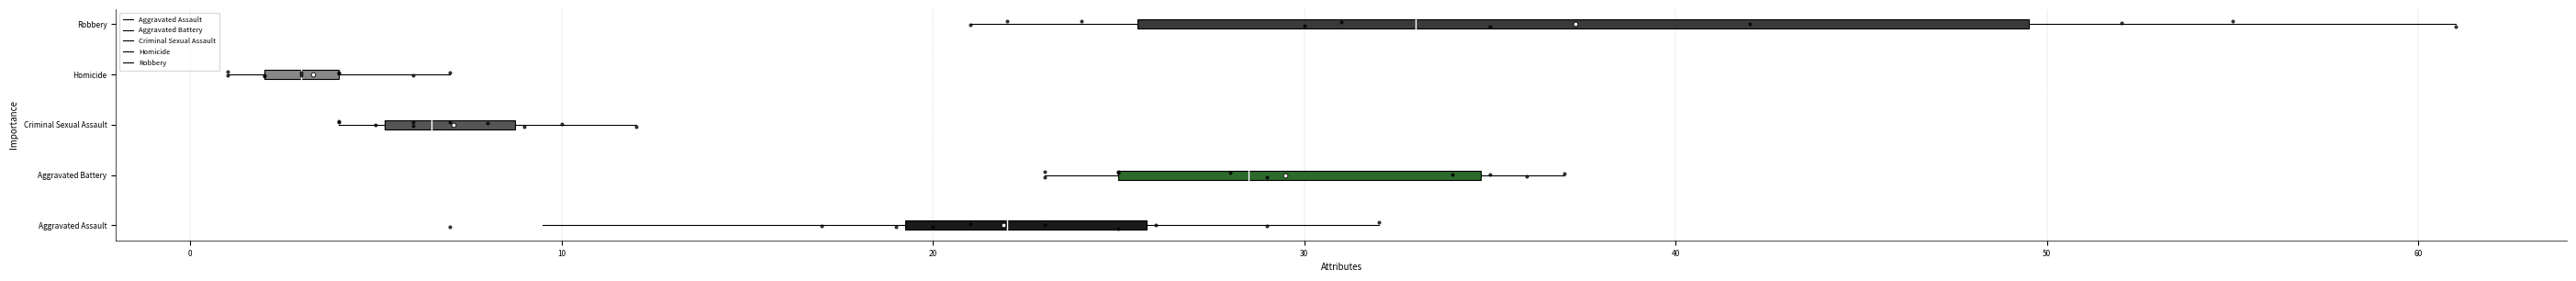

What are all the series names shown in the legend?

Aggravated Assault, Aggravated Battery, Criminal Sexual Assault, Homicide, Robbery